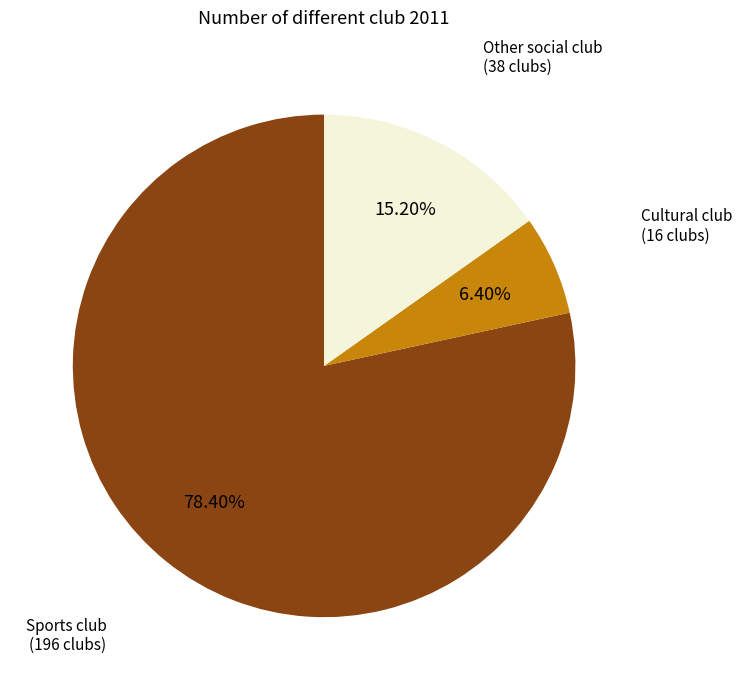

Is there any slice that represents more than half of the pie?

Yes